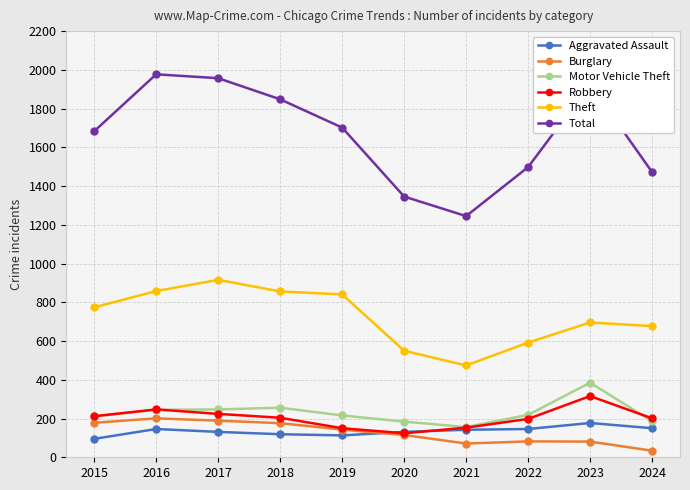

The value of Total at 2018 is 1848. True or false?

True